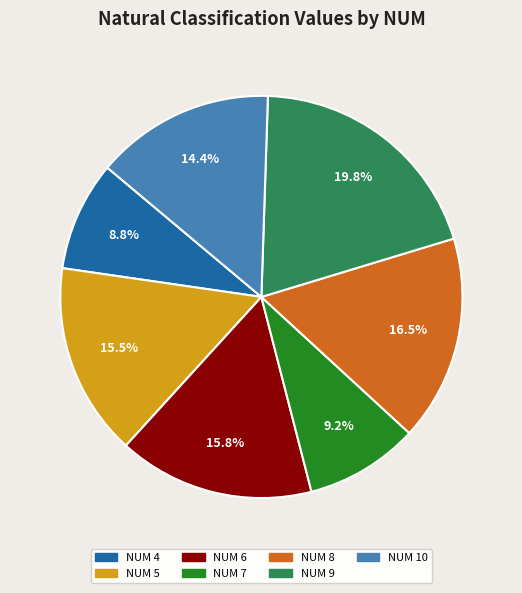

Does any single category account for the majority?

No